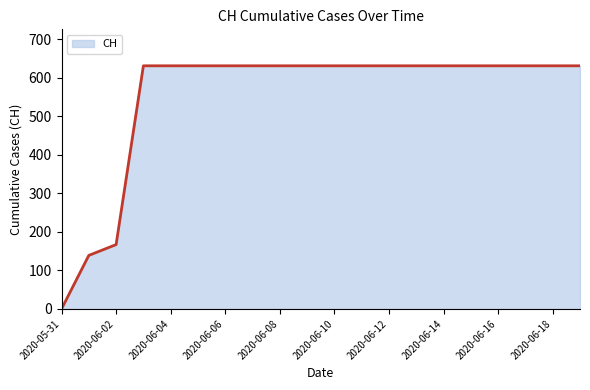

What is the greatest value displayed?

631